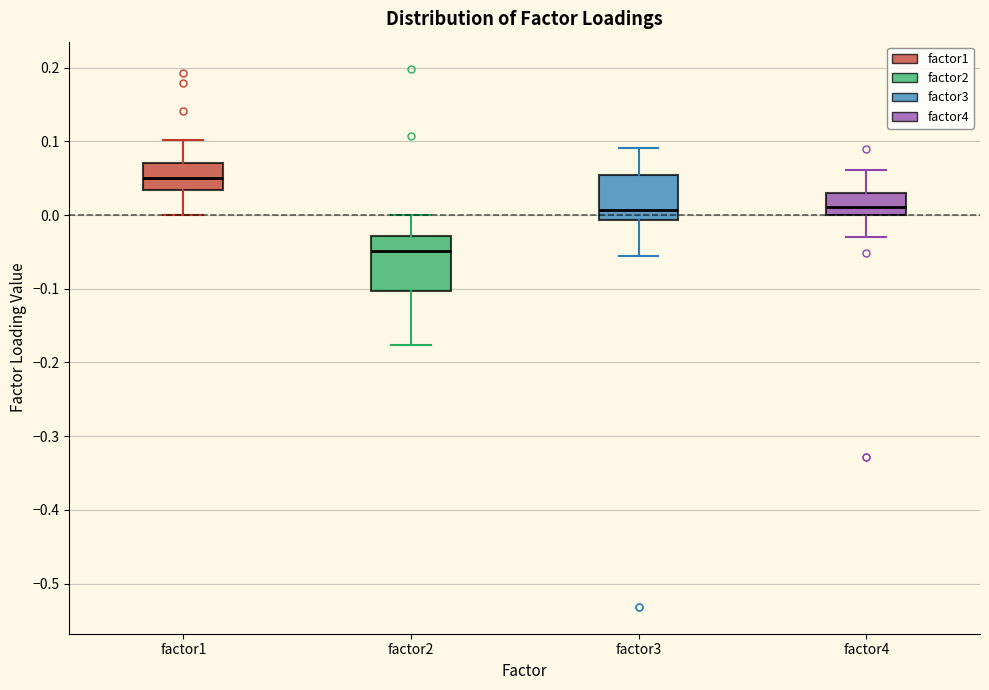

Where does the upper whisker of the box for factor4 end on the y-axis? The values are not printed on the chart, so give them approximately, as read against the axis.

0.06